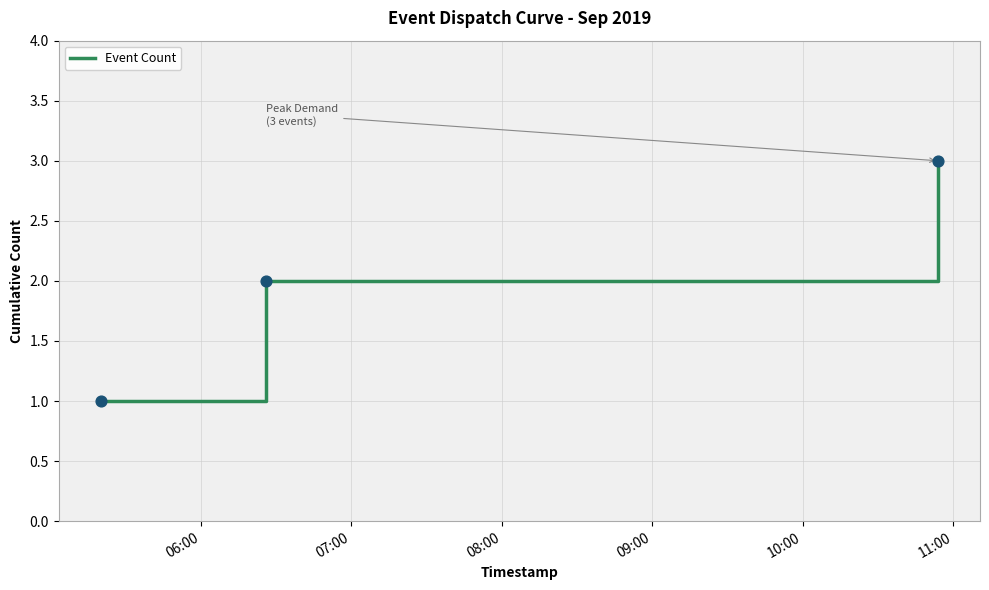

What is the greatest value displayed?

3